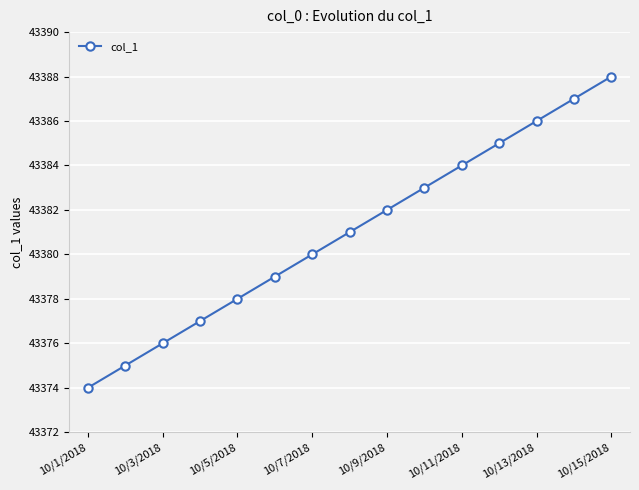

What is the maximum value shown in the chart?

43388